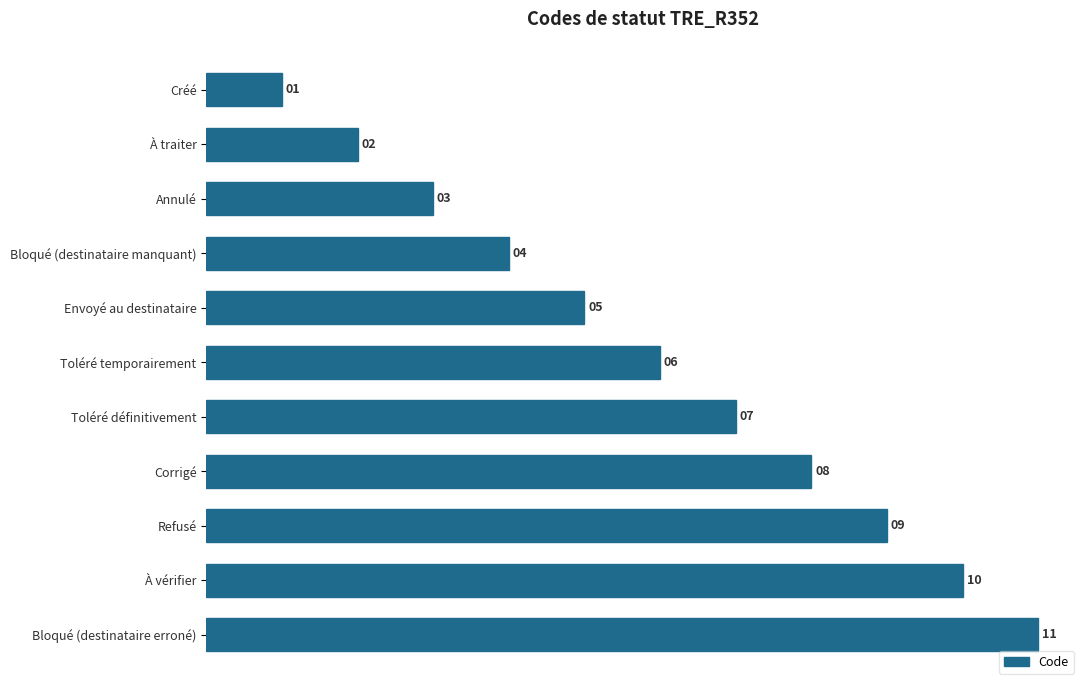

What is the label of the 2nd bar from the top?

À traiter